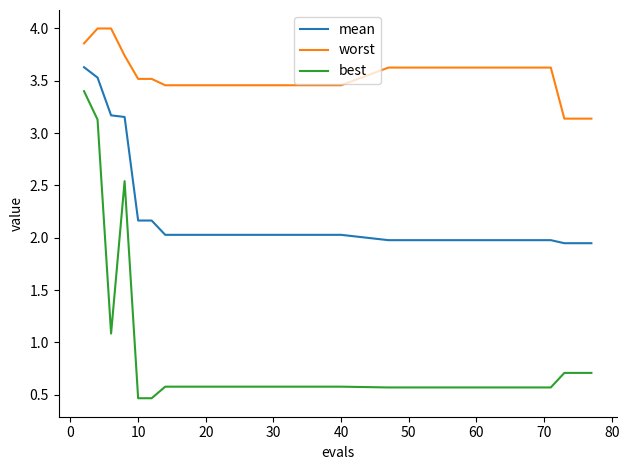

List the series in order of their overall mean, lowest first.

best, mean, worst